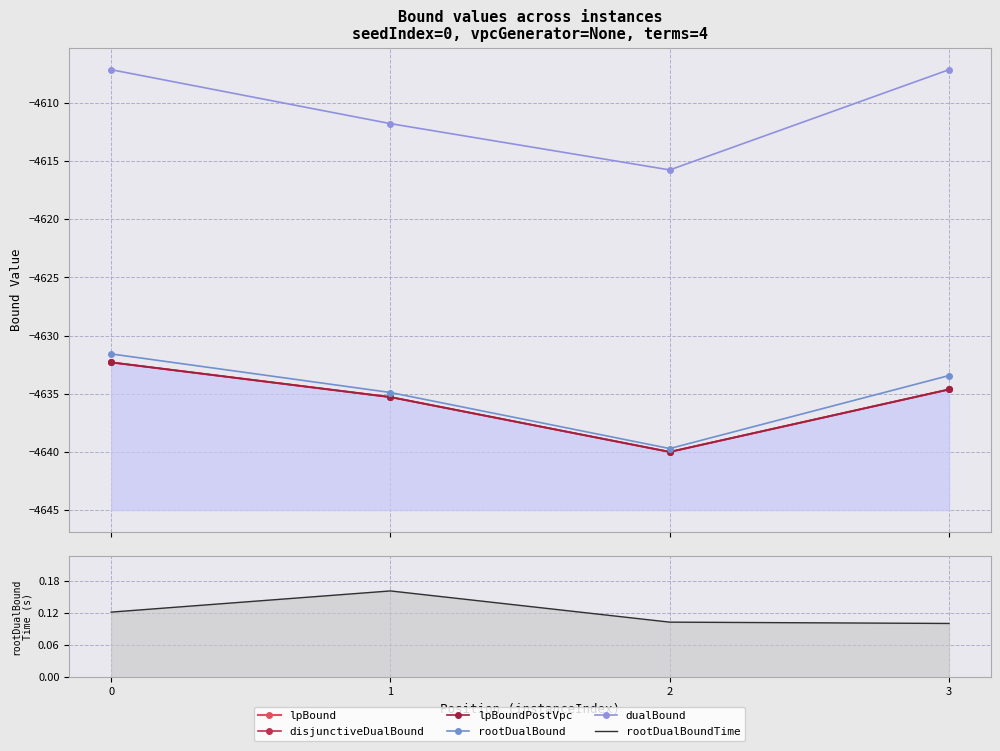

What are all the series names shown in the legend?

lpBound, disjunctiveDualBound, lpBoundPostVpc, rootDualBound, dualBound, rootDualBoundTime